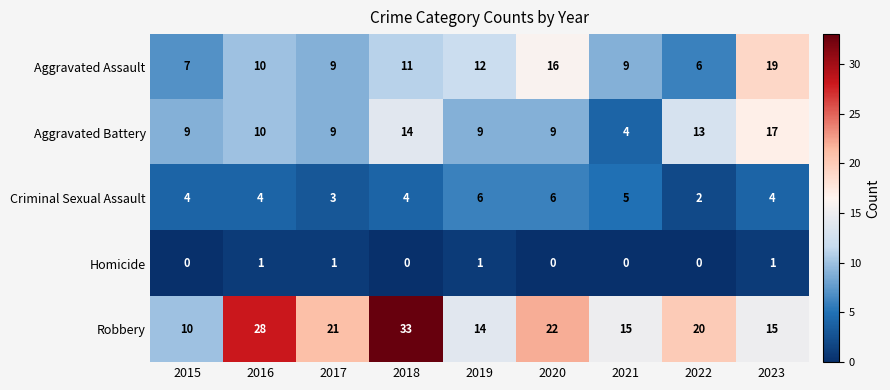

At which category is the sum across all series the highest?

2018